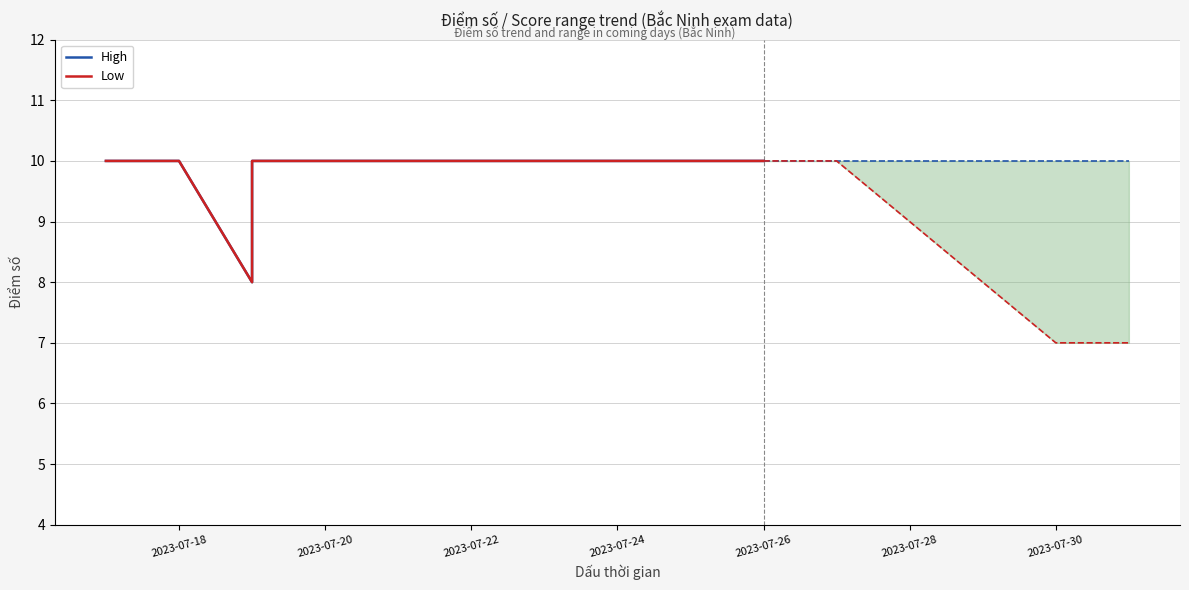

Count the number of categories in the chart.

20